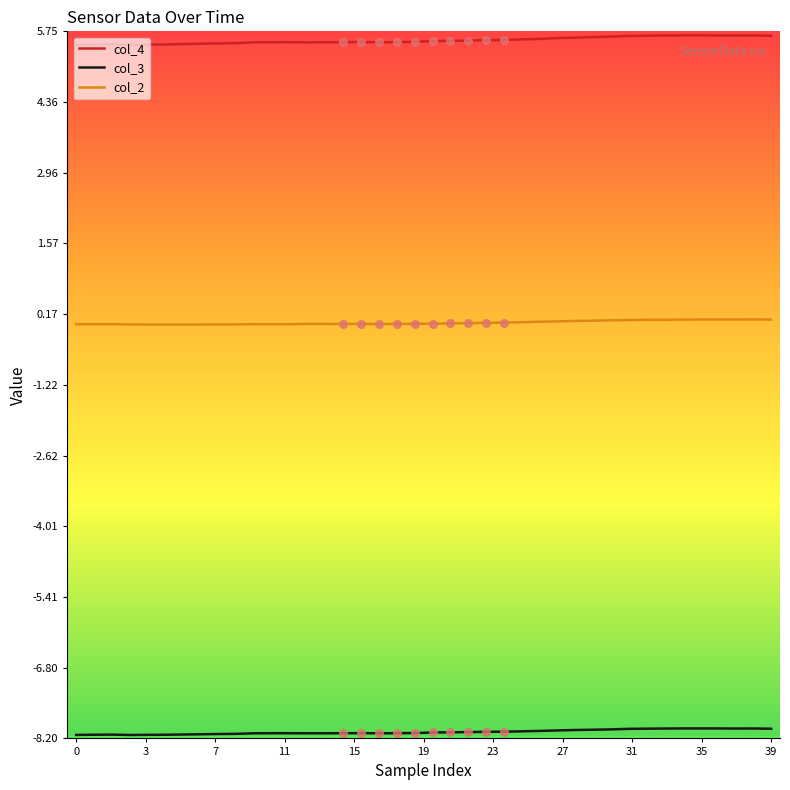

Which series has the largest total across all categories?

col_4